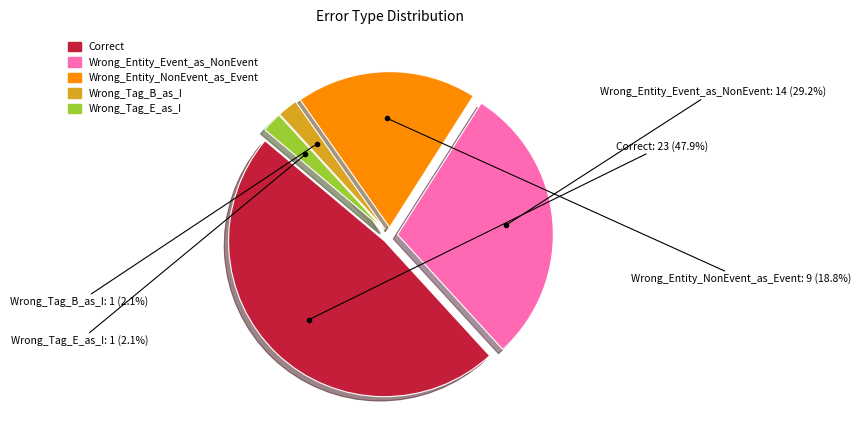

What percentage do Wrong_Tag_B_as_I and Correct together represent?

50.0%